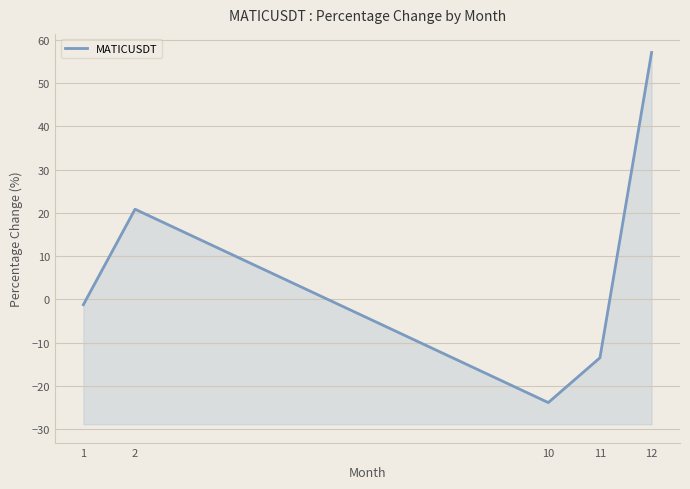

Is it true that the value at 1 is -1.9?

False